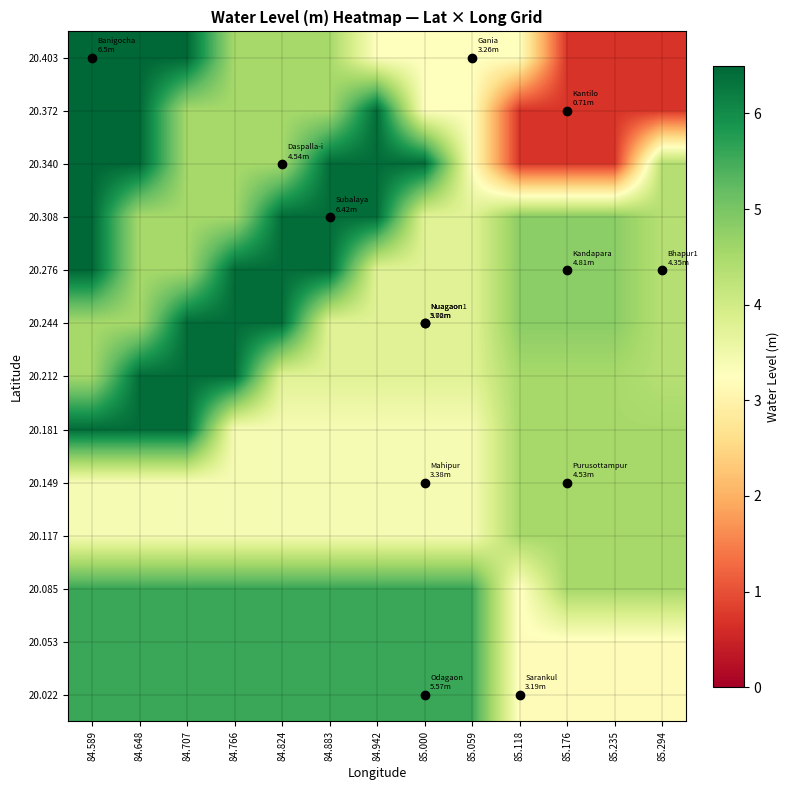

What is the spread (max minus min) of values at 85.059?

2.3